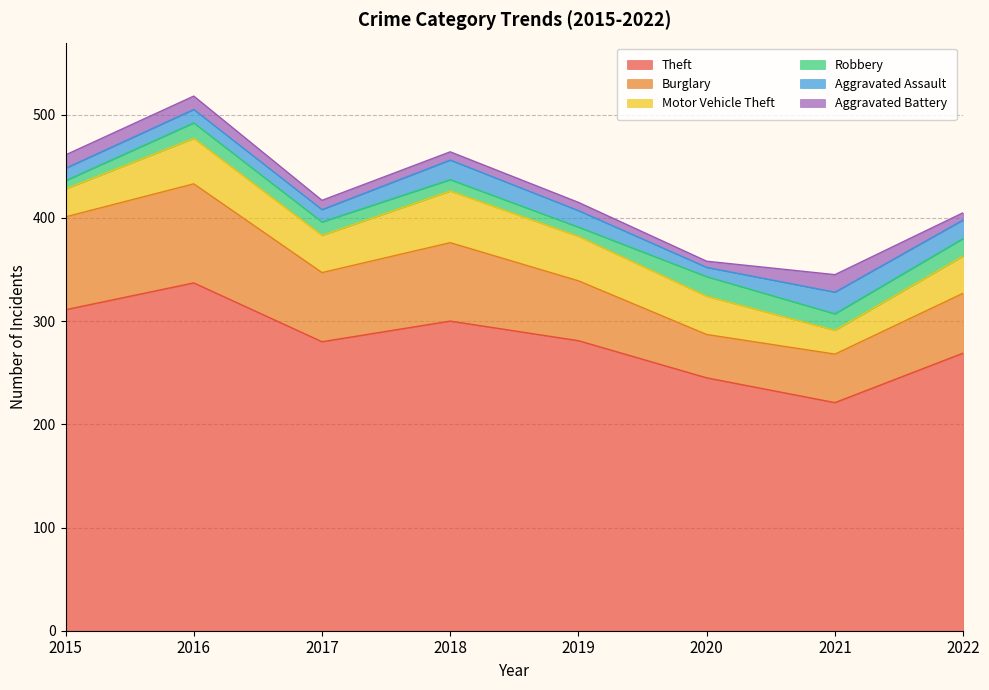

The Burglary series shows 47 at 2021. True or false?

True